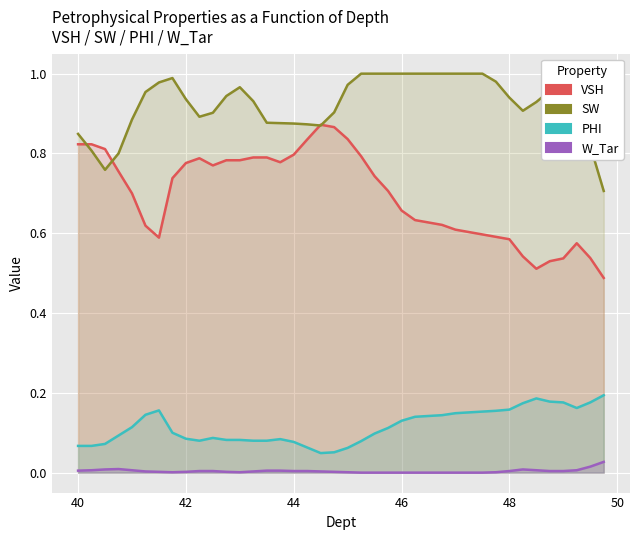

Where is the first local maximum for SW?

41.75